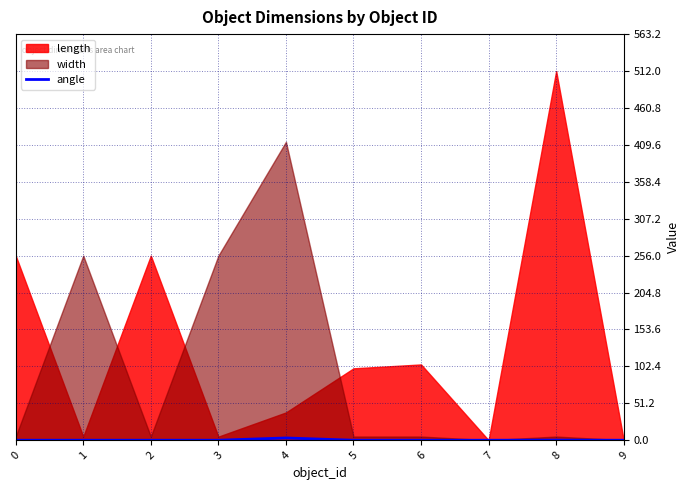

Reading right to left, extract all data points from this chart.

0.0	0.2	0.0	0.0	0.0	3.1	0.0	0.0	0.0	0.0